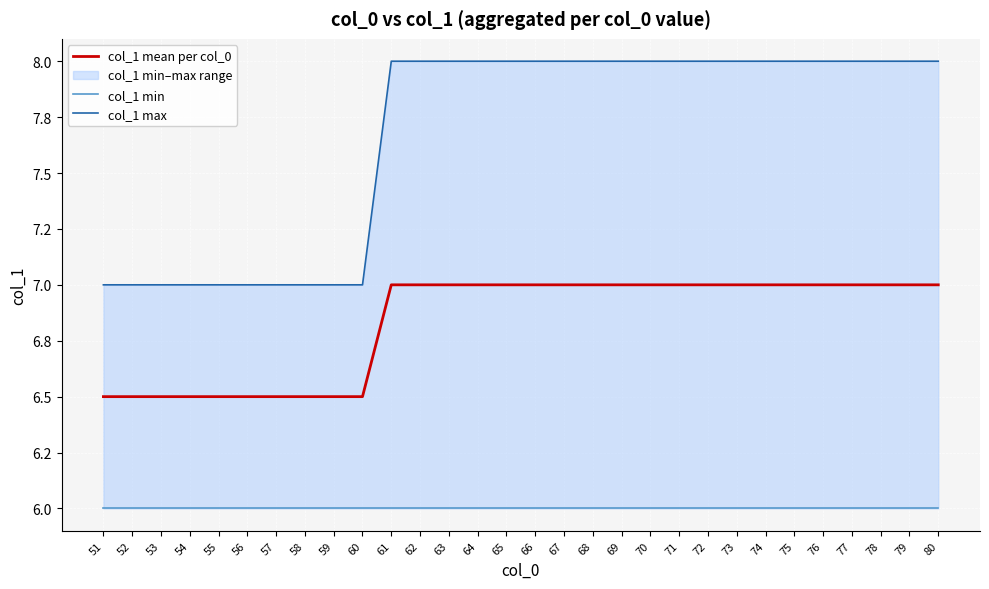

What is the difference between the col_1 mean per col_0 values at 62 and 54?

0.5